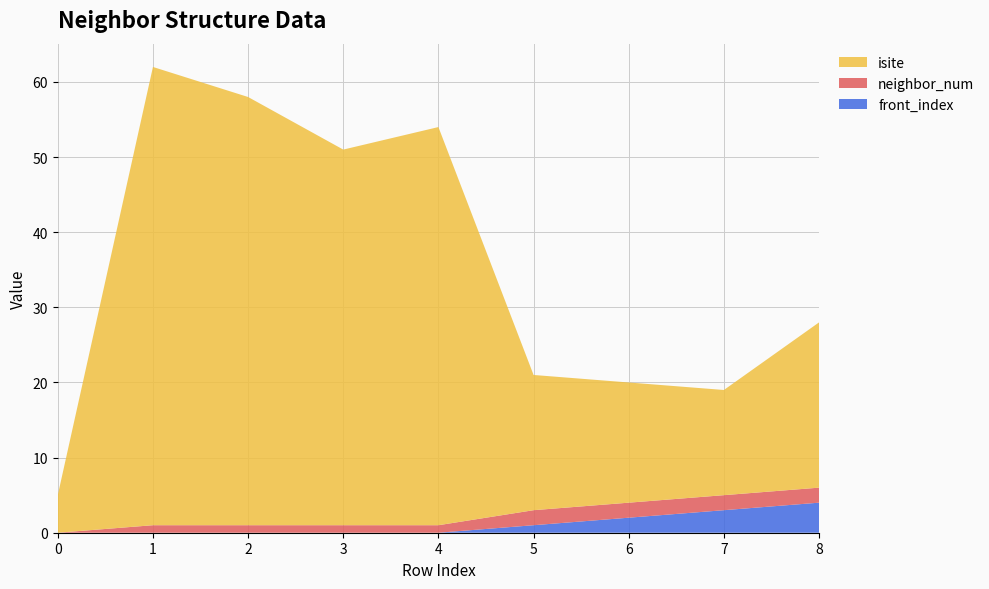

Reading left to right, list all the values displayed in this chart.

front_index: 0	0	0	0	0	1	2	3	4
neighbor_num: 0	1	1	1	1	2	2	2	2
isite: 5	61	57	50	53	18	16	14	22